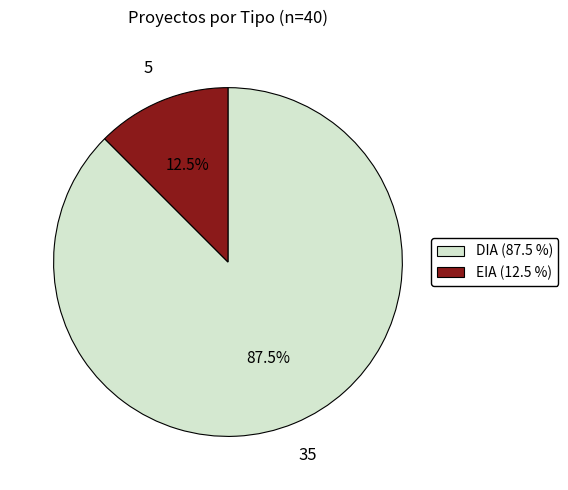

Does DIA account for over 50% of the chart?

Yes